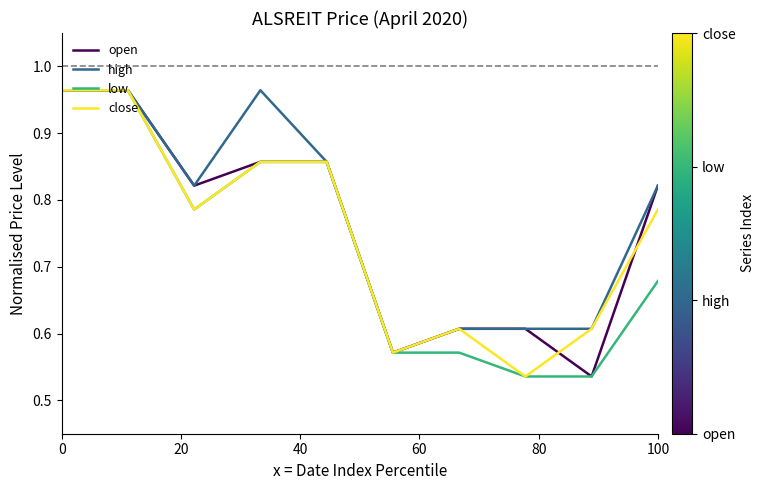

How many times do open and close cross each other?

2